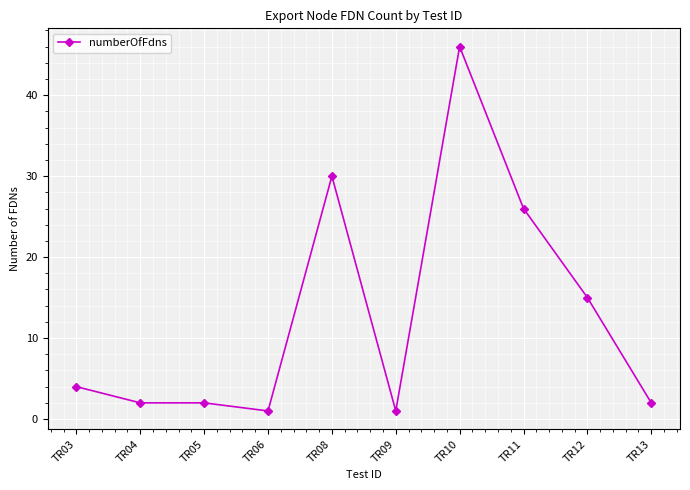

What is the value of the 10th point from the left?

2